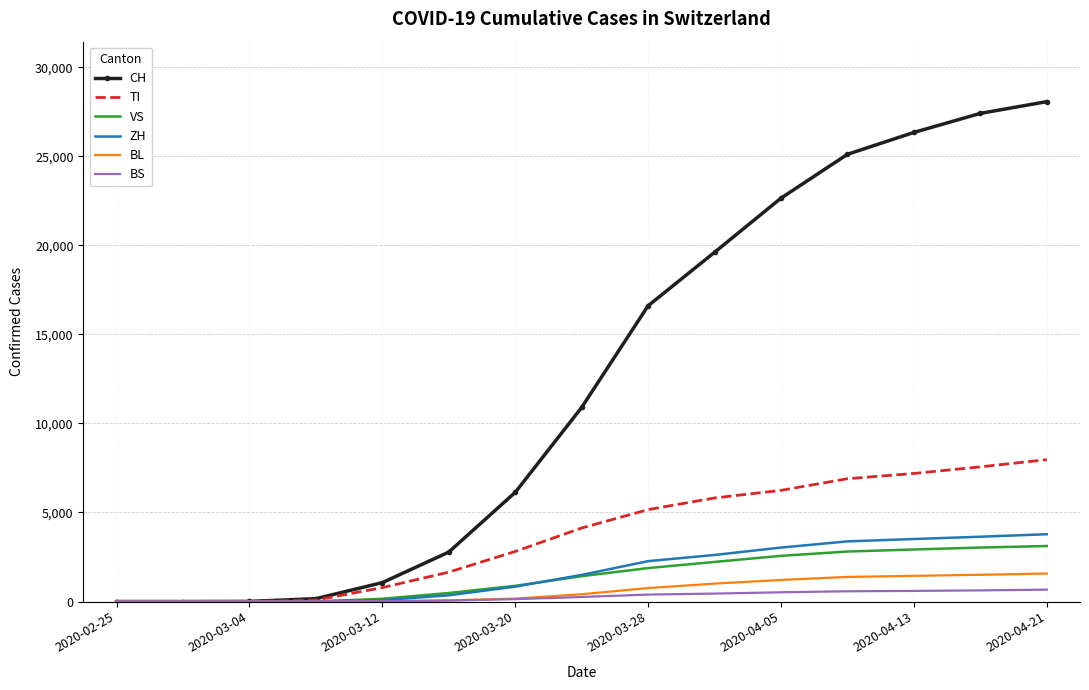

What is the maximum value for TI?

7965